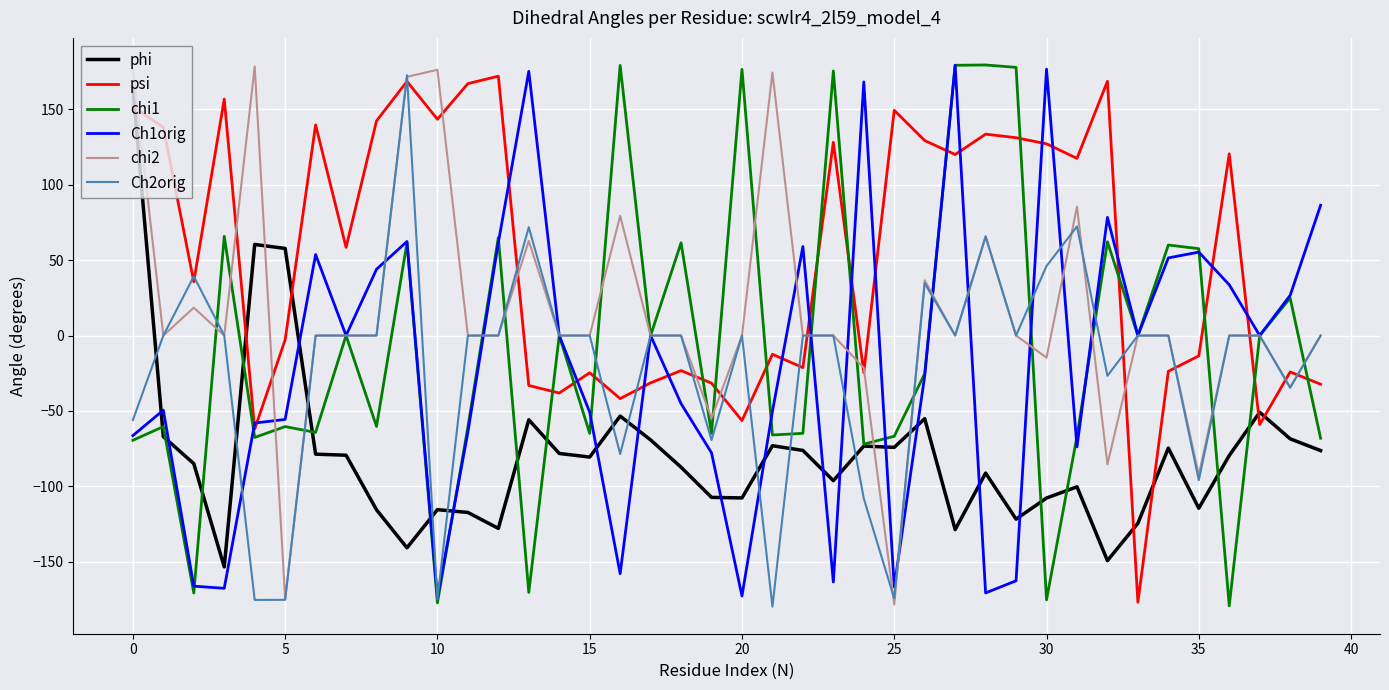

What is the minimum value shown in the chart?

-179.8